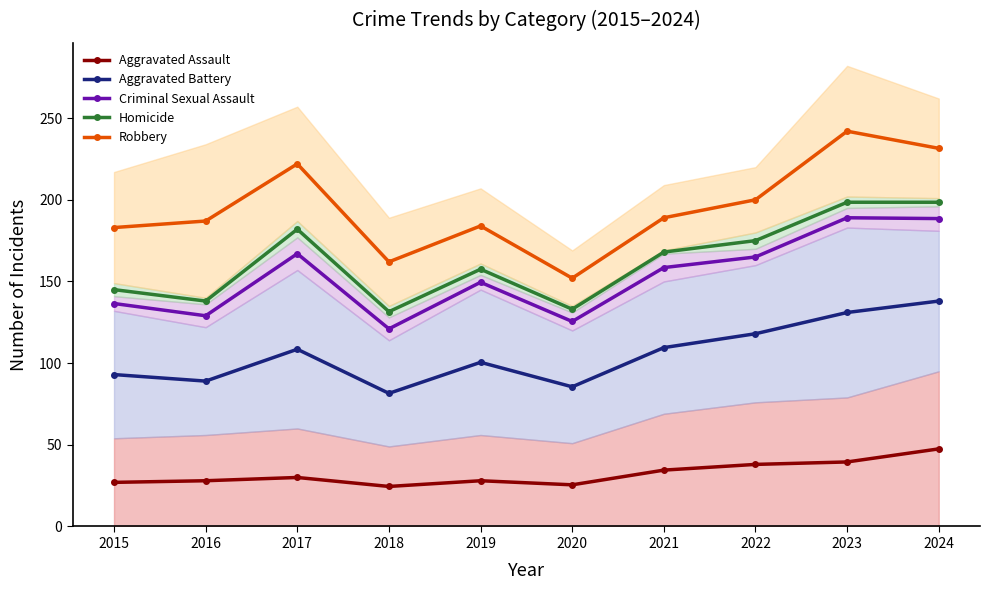

The Aggravated Battery series shows 89.0 at 2016. True or false?

True